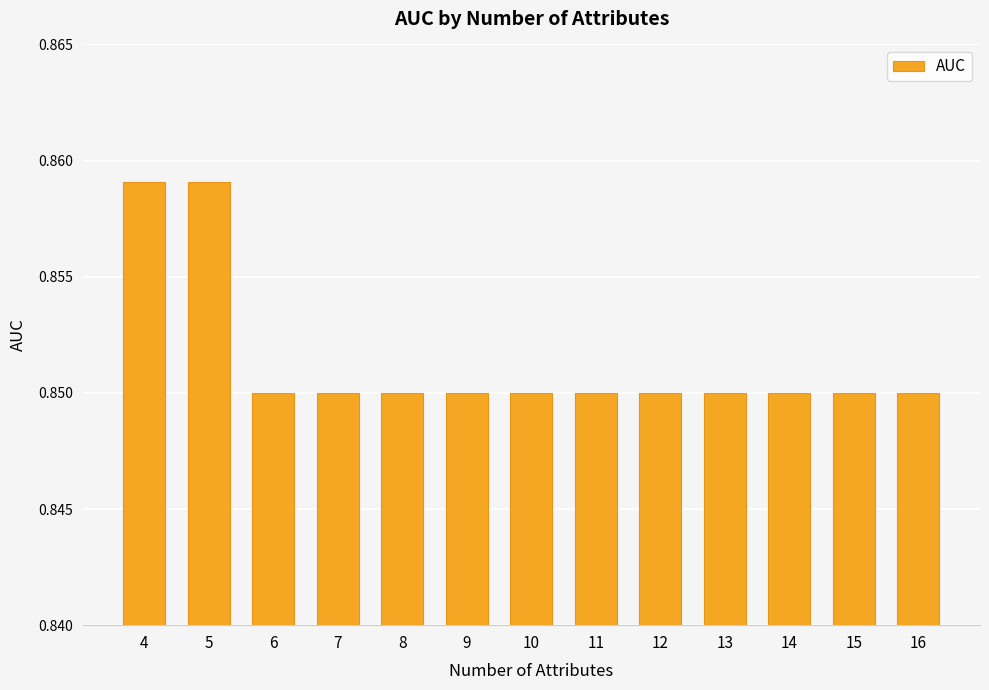

The value at 4 is 0.3. True or false?

False